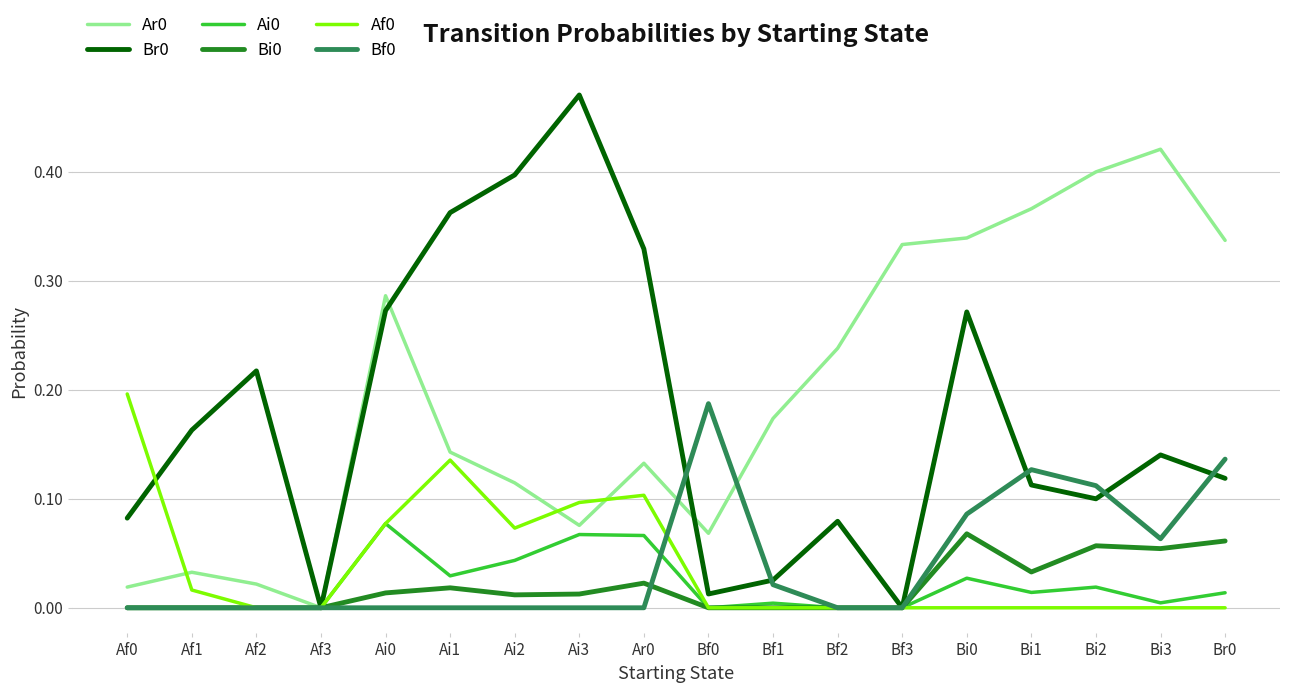

True or false: Ar0 has more than 1 points higher than both neighbors.

True